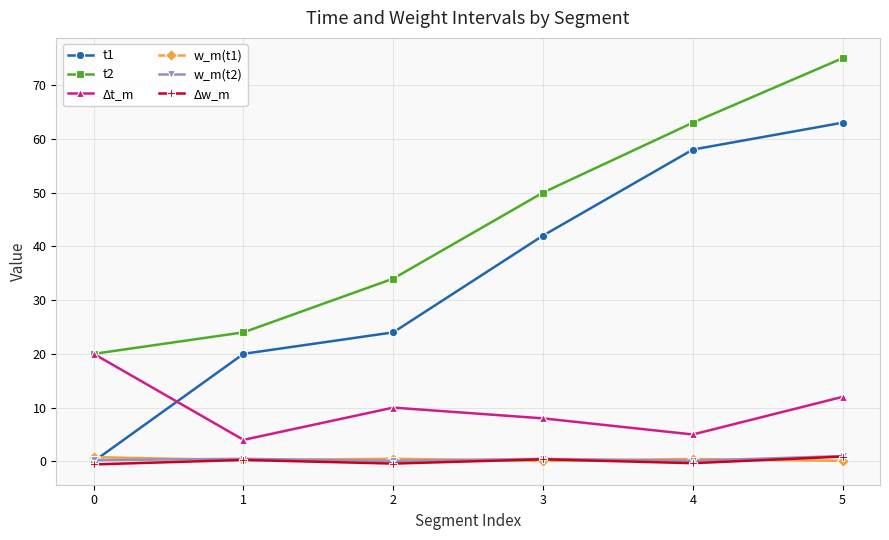

Rank the categories by t1 value from highest to lowest.

5, 4, 3, 2, 1, 0